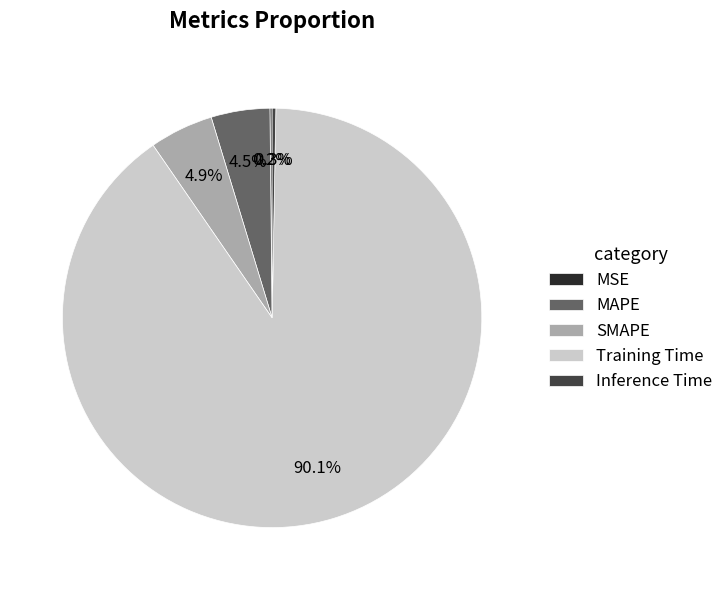

Combined, what portion of the pie is SMAPE and MAPE?

9.4%